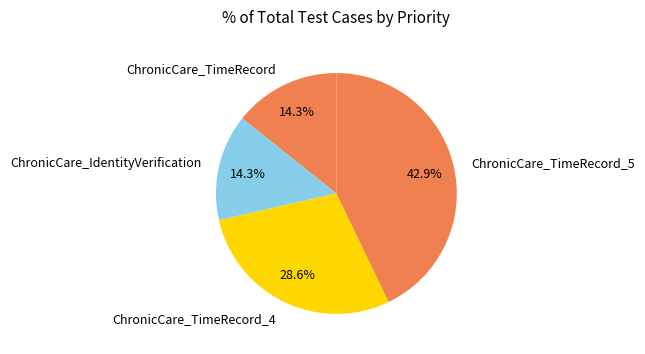

Count the number of slices in the pie.

4